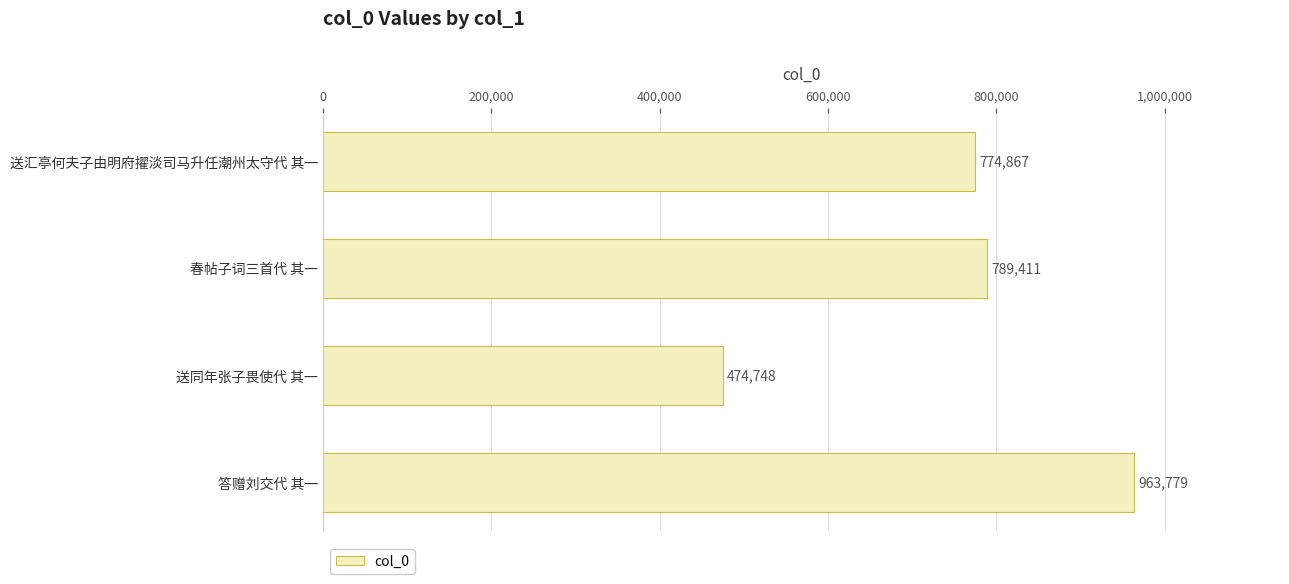

What is the greatest value displayed?

963779